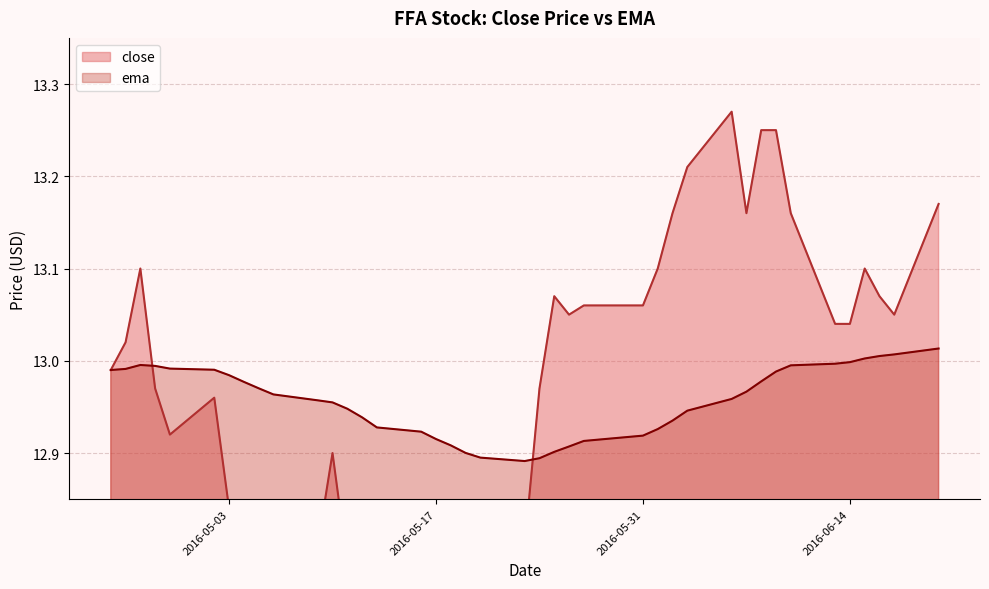

What is the value of the close point at the 5th from the left?

12.9